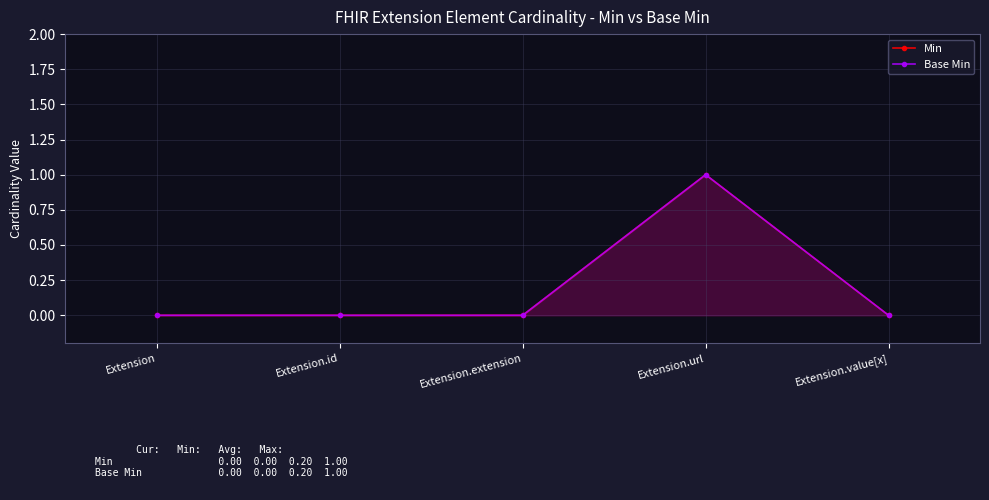

True or false: Min and Base Min cross at least once.

False